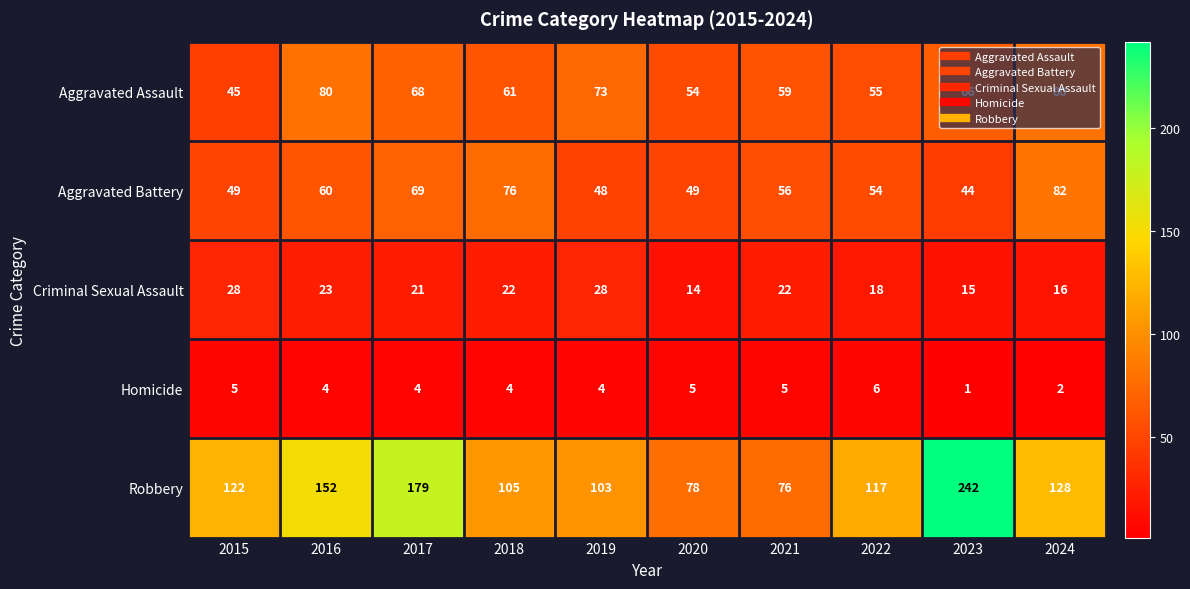

Which category has the highest value across all series?

2023